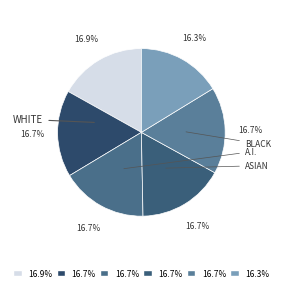

Count the number of slices in the pie.

6